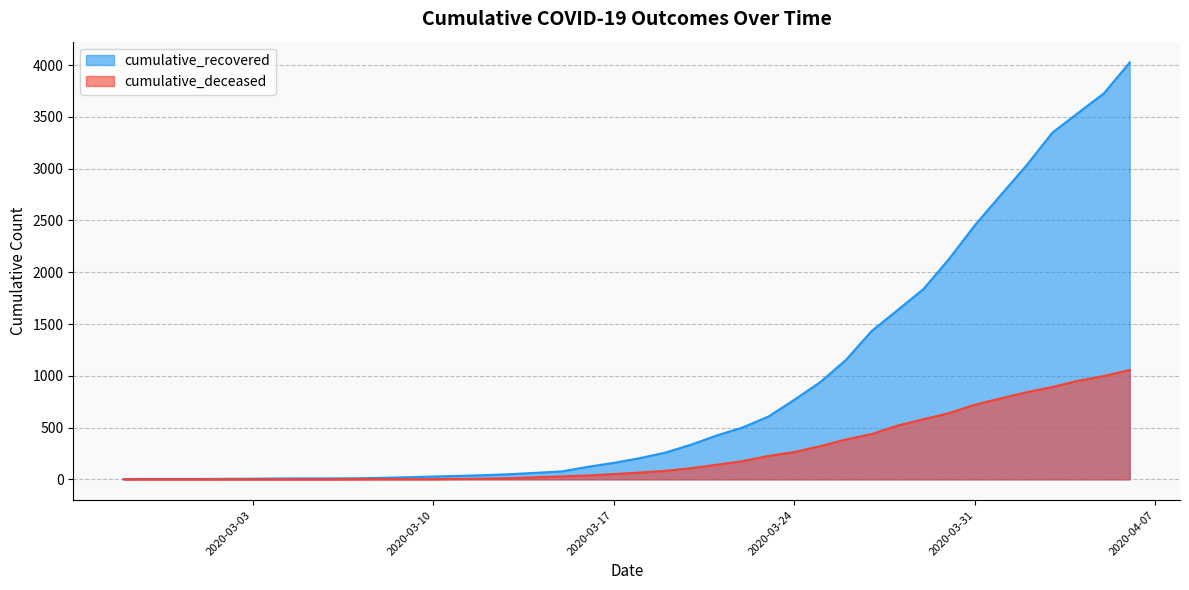

True or false: cumulative_deceased and cumulative_recovered cross at least once.

False